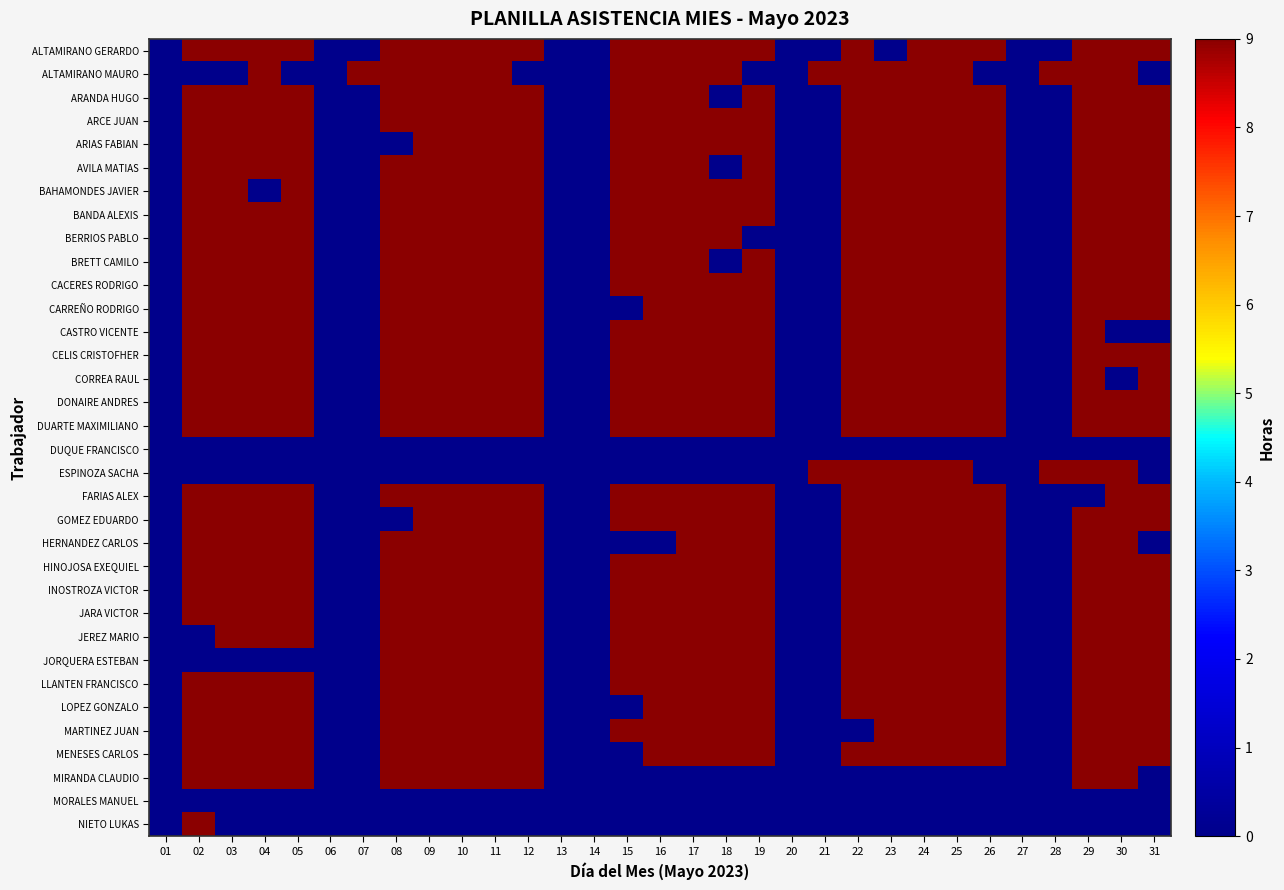

Reading left to right, transcribe all the data shown in this chart.

ALTAMIRANO GERARDO: 01=0	02=9	03=9	04=9	05=9	06=0	07=0	08=9	09=9	10=9	11=9	12=9	13=0	14=0	15=9	16=9	17=9	18=9	19=9	20=0	21=0	22=9	23=0	24=9	25=9	26=9	27=0	28=0	29=9	30=9	31=9
ALTAMIRANO MAURO: 01=0	02=0	03=0	04=9	05=0	06=0	07=9	08=9	09=9	10=9	11=9	12=0	13=0	14=0	15=9	16=9	17=9	18=9	19=0	20=0	21=9	22=9	23=9	24=9	25=9	26=0	27=0	28=9	29=9	30=9	31=0
ARANDA HUGO: 01=0	02=9	03=9	04=9	05=9	06=0	07=0	08=9	09=9	10=9	11=9	12=9	13=0	14=0	15=9	16=9	17=9	18=0	19=9	20=0	21=0	22=9	23=9	24=9	25=9	26=9	27=0	28=0	29=9	30=9	31=9
ARCE JUAN: 01=0	02=9	03=9	04=9	05=9	06=0	07=0	08=9	09=9	10=9	11=9	12=9	13=0	14=0	15=9	16=9	17=9	18=9	19=9	20=0	21=0	22=9	23=9	24=9	25=9	26=9	27=0	28=0	29=9	30=9	31=9
ARIAS FABIAN: 01=0	02=9	03=9	04=9	05=9	06=0	07=0	08=0	09=9	10=9	11=9	12=9	13=0	14=0	15=9	16=9	17=9	18=9	19=9	20=0	21=0	22=9	23=9	24=9	25=9	26=9	27=0	28=0	29=9	30=9	31=9
AVILA MATIAS: 01=0	02=9	03=9	04=9	05=9	06=0	07=0	08=9	09=9	10=9	11=9	12=9	13=0	14=0	15=9	16=9	17=9	18=0	19=9	20=0	21=0	22=9	23=9	24=9	25=9	26=9	27=0	28=0	29=9	30=9	31=9
BAHAMONDES JAVIER: 01=0	02=9	03=9	04=0	05=9	06=0	07=0	08=9	09=9	10=9	11=9	12=9	13=0	14=0	15=9	16=9	17=9	18=9	19=9	20=0	21=0	22=9	23=9	24=9	25=9	26=9	27=0	28=0	29=9	30=9	31=9
BANDA ALEXIS: 01=0	02=9	03=9	04=9	05=9	06=0	07=0	08=9	09=9	10=9	11=9	12=9	13=0	14=0	15=9	16=9	17=9	18=9	19=9	20=0	21=0	22=9	23=9	24=9	25=9	26=9	27=0	28=0	29=9	30=9	31=9
BERRIOS PABLO: 01=0	02=9	03=9	04=9	05=9	06=0	07=0	08=9	09=9	10=9	11=9	12=9	13=0	14=0	15=9	16=9	17=9	18=9	19=0	20=0	21=0	22=9	23=9	24=9	25=9	26=9	27=0	28=0	29=9	30=9	31=9
BRETT CAMILO: 01=0	02=9	03=9	04=9	05=9	06=0	07=0	08=9	09=9	10=9	11=9	12=9	13=0	14=0	15=9	16=9	17=9	18=0	19=9	20=0	21=0	22=9	23=9	24=9	25=9	26=9	27=0	28=0	29=9	30=9	31=9
CACERES RODRIGO: 01=0	02=9	03=9	04=9	05=9	06=0	07=0	08=9	09=9	10=9	11=9	12=9	13=0	14=0	15=9	16=9	17=9	18=9	19=9	20=0	21=0	22=9	23=9	24=9	25=9	26=9	27=0	28=0	29=9	30=9	31=9
CARREÑO RODRIGO: 01=0	02=9	03=9	04=9	05=9	06=0	07=0	08=9	09=9	10=9	11=9	12=9	13=0	14=0	15=0	16=9	17=9	18=9	19=9	20=0	21=0	22=9	23=9	24=9	25=9	26=9	27=0	28=0	29=9	30=9	31=9
CASTRO VICENTE: 01=0	02=9	03=9	04=9	05=9	06=0	07=0	08=9	09=9	10=9	11=9	12=9	13=0	14=0	15=9	16=9	17=9	18=9	19=9	20=0	21=0	22=9	23=9	24=9	25=9	26=9	27=0	28=0	29=9	30=0	31=0
CELIS CRISTOFHER: 01=0	02=9	03=9	04=9	05=9	06=0	07=0	08=9	09=9	10=9	11=9	12=9	13=0	14=0	15=9	16=9	17=9	18=9	19=9	20=0	21=0	22=9	23=9	24=9	25=9	26=9	27=0	28=0	29=9	30=9	31=9
CORREA RAUL: 01=0	02=9	03=9	04=9	05=9	06=0	07=0	08=9	09=9	10=9	11=9	12=9	13=0	14=0	15=9	16=9	17=9	18=9	19=9	20=0	21=0	22=9	23=9	24=9	25=9	26=9	27=0	28=0	29=9	30=0	31=9
DONAIRE ANDRES: 01=0	02=9	03=9	04=9	05=9	06=0	07=0	08=9	09=9	10=9	11=9	12=9	13=0	14=0	15=9	16=9	17=9	18=9	19=9	20=0	21=0	22=9	23=9	24=9	25=9	26=9	27=0	28=0	29=9	30=9	31=9
DUARTE MAXIMILIANO: 01=0	02=9	03=9	04=9	05=9	06=0	07=0	08=9	09=9	10=9	11=9	12=9	13=0	14=0	15=9	16=9	17=9	18=9	19=9	20=0	21=0	22=9	23=9	24=9	25=9	26=9	27=0	28=0	29=9	30=9	31=9
DUQUE FRANCISCO: 01=0	02=0	03=0	04=0	05=0	06=0	07=0	08=0	09=0	10=0	11=0	12=0	13=0	14=0	15=0	16=0	17=0	18=0	19=0	20=0	21=0	22=0	23=0	24=0	25=0	26=0	27=0	28=0	29=0	30=0	31=0
ESPINOZA SACHA: 01=0	02=0	03=0	04=0	05=0	06=0	07=0	08=0	09=0	10=0	11=0	12=0	13=0	14=0	15=0	16=0	17=0	18=0	19=0	20=0	21=9	22=9	23=9	24=9	25=9	26=0	27=0	28=9	29=9	30=9	31=0
FARIAS ALEX: 01=0	02=9	03=9	04=9	05=9	06=0	07=0	08=9	09=9	10=9	11=9	12=9	13=0	14=0	15=9	16=9	17=9	18=9	19=9	20=0	21=0	22=9	23=9	24=9	25=9	26=9	27=0	28=0	29=0	30=9	31=9
GOMEZ EDUARDO: 01=0	02=9	03=9	04=9	05=9	06=0	07=0	08=0	09=9	10=9	11=9	12=9	13=0	14=0	15=9	16=9	17=9	18=9	19=9	20=0	21=0	22=9	23=9	24=9	25=9	26=9	27=0	28=0	29=9	30=9	31=9
HERNANDEZ CARLOS: 01=0	02=9	03=9	04=9	05=9	06=0	07=0	08=9	09=9	10=9	11=9	12=9	13=0	14=0	15=0	16=0	17=9	18=9	19=9	20=0	21=0	22=9	23=9	24=9	25=9	26=9	27=0	28=0	29=9	30=9	31=0
HINOJOSA EXEQUIEL: 01=0	02=9	03=9	04=9	05=9	06=0	07=0	08=9	09=9	10=9	11=9	12=9	13=0	14=0	15=9	16=9	17=9	18=9	19=9	20=0	21=0	22=9	23=9	24=9	25=9	26=9	27=0	28=0	29=9	30=9	31=9
INOSTROZA VICTOR: 01=0	02=9	03=9	04=9	05=9	06=0	07=0	08=9	09=9	10=9	11=9	12=9	13=0	14=0	15=9	16=9	17=9	18=9	19=9	20=0	21=0	22=9	23=9	24=9	25=9	26=9	27=0	28=0	29=9	30=9	31=9
JARA VICTOR: 01=0	02=9	03=9	04=9	05=9	06=0	07=0	08=9	09=9	10=9	11=9	12=9	13=0	14=0	15=9	16=9	17=9	18=9	19=9	20=0	21=0	22=9	23=9	24=9	25=9	26=9	27=0	28=0	29=9	30=9	31=9
JEREZ MARIO: 01=0	02=0	03=9	04=9	05=9	06=0	07=0	08=9	09=9	10=9	11=9	12=9	13=0	14=0	15=9	16=9	17=9	18=9	19=9	20=0	21=0	22=9	23=9	24=9	25=9	26=9	27=0	28=0	29=9	30=9	31=9
JORQUERA ESTEBAN: 01=0	02=0	03=0	04=0	05=0	06=0	07=0	08=9	09=9	10=9	11=9	12=9	13=0	14=0	15=9	16=9	17=9	18=9	19=9	20=0	21=0	22=9	23=9	24=9	25=9	26=9	27=0	28=0	29=9	30=9	31=9
LLANTEN FRANCISCO: 01=0	02=9	03=9	04=9	05=9	06=0	07=0	08=9	09=9	10=9	11=9	12=9	13=0	14=0	15=9	16=9	17=9	18=9	19=9	20=0	21=0	22=9	23=9	24=9	25=9	26=9	27=0	28=0	29=9	30=9	31=9
LOPEZ GONZALO: 01=0	02=9	03=9	04=9	05=9	06=0	07=0	08=9	09=9	10=9	11=9	12=9	13=0	14=0	15=0	16=9	17=9	18=9	19=9	20=0	21=0	22=9	23=9	24=9	25=9	26=9	27=0	28=0	29=9	30=9	31=9
MARTINEZ JUAN: 01=0	02=9	03=9	04=9	05=9	06=0	07=0	08=9	09=9	10=9	11=9	12=9	13=0	14=0	15=9	16=9	17=9	18=9	19=9	20=0	21=0	22=0	23=9	24=9	25=9	26=9	27=0	28=0	29=9	30=9	31=9
MENESES CARLOS: 01=0	02=9	03=9	04=9	05=9	06=0	07=0	08=9	09=9	10=9	11=9	12=9	13=0	14=0	15=0	16=9	17=9	18=9	19=9	20=0	21=0	22=9	23=9	24=9	25=9	26=9	27=0	28=0	29=9	30=9	31=9
MIRANDA CLAUDIO: 01=0	02=9	03=9	04=9	05=9	06=0	07=0	08=9	09=9	10=9	11=9	12=9	13=0	14=0	15=0	16=0	17=0	18=0	19=0	20=0	21=0	22=0	23=0	24=0	25=0	26=0	27=0	28=0	29=9	30=9	31=0
MORALES MANUEL: 01=0	02=0	03=0	04=0	05=0	06=0	07=0	08=0	09=0	10=0	11=0	12=0	13=0	14=0	15=0	16=0	17=0	18=0	19=0	20=0	21=0	22=0	23=0	24=0	25=0	26=0	27=0	28=0	29=0	30=0	31=0
NIETO LUKAS: 01=0	02=9	03=0	04=0	05=0	06=0	07=0	08=0	09=0	10=0	11=0	12=0	13=0	14=0	15=0	16=0	17=0	18=0	19=0	20=0	21=0	22=0	23=0	24=0	25=0	26=0	27=0	28=0	29=0	30=0	31=0